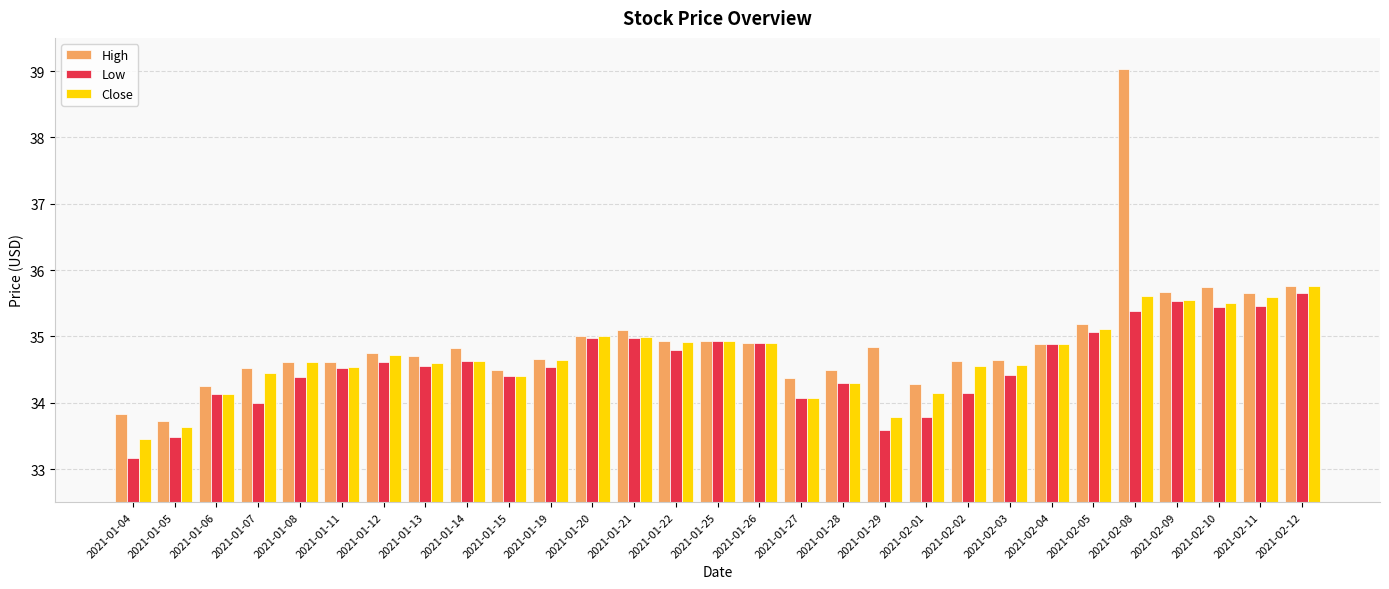

What is the difference between the maximum and minimum values in the Close series?

2.3